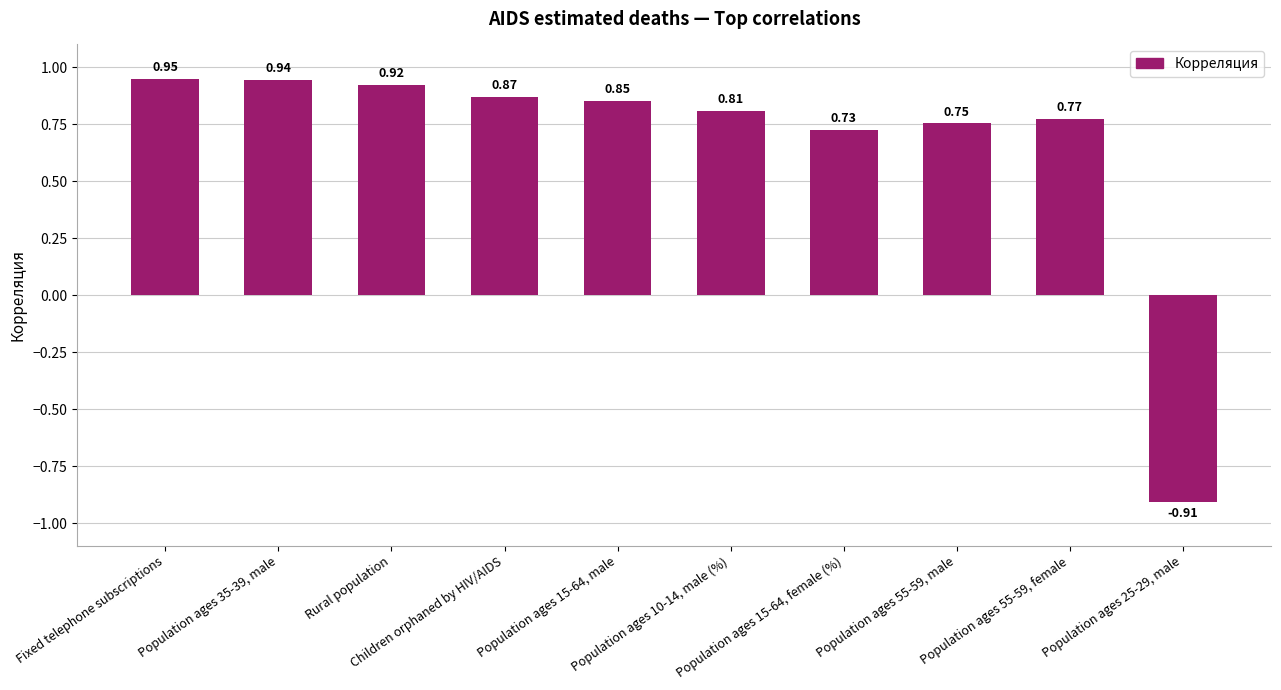

What is the difference between the second highest and minimum values?

1.9